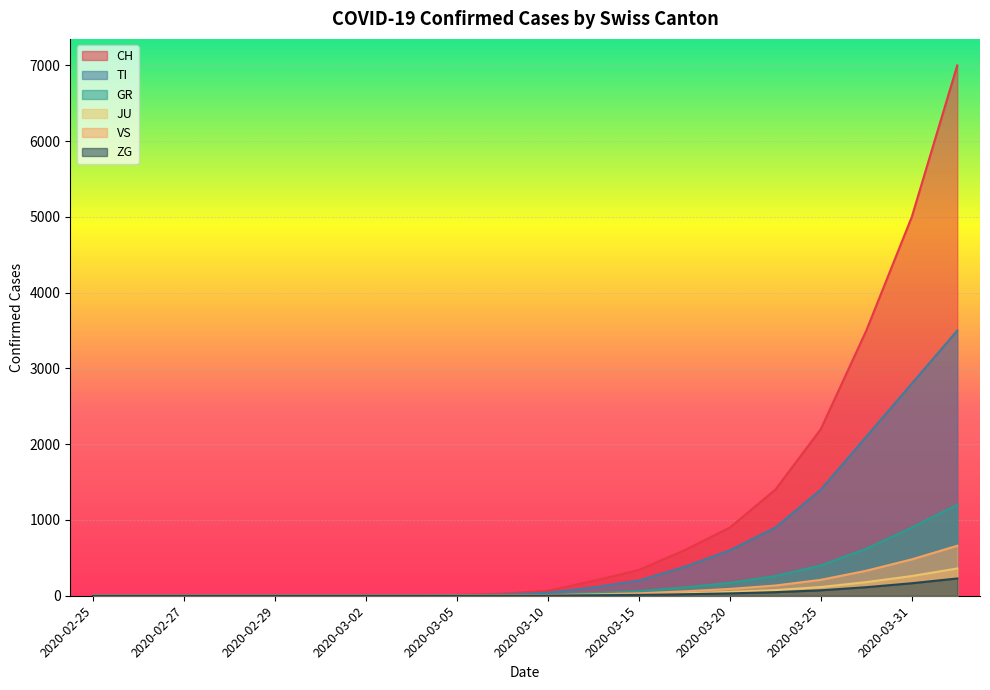

List the series in order of their peak value, lowest first.

ZG, JU, VS, GR, TI, CH